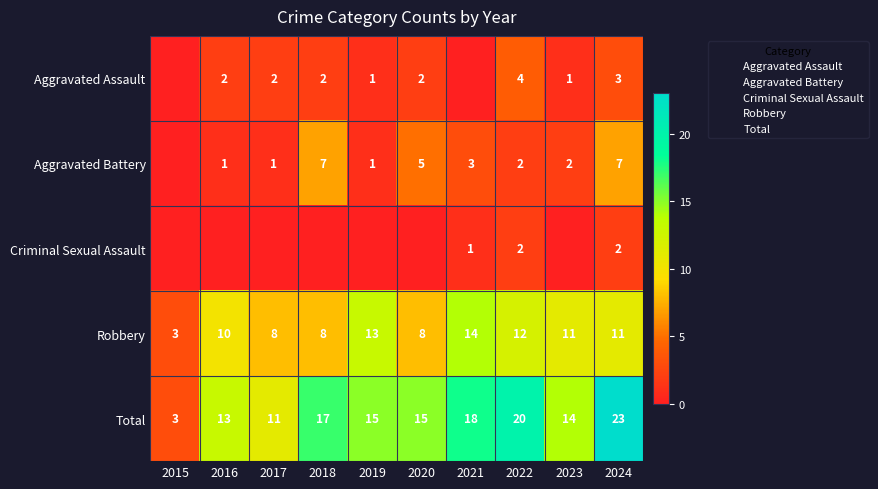

The Robbery series shows 11 at 2023. True or false?

True